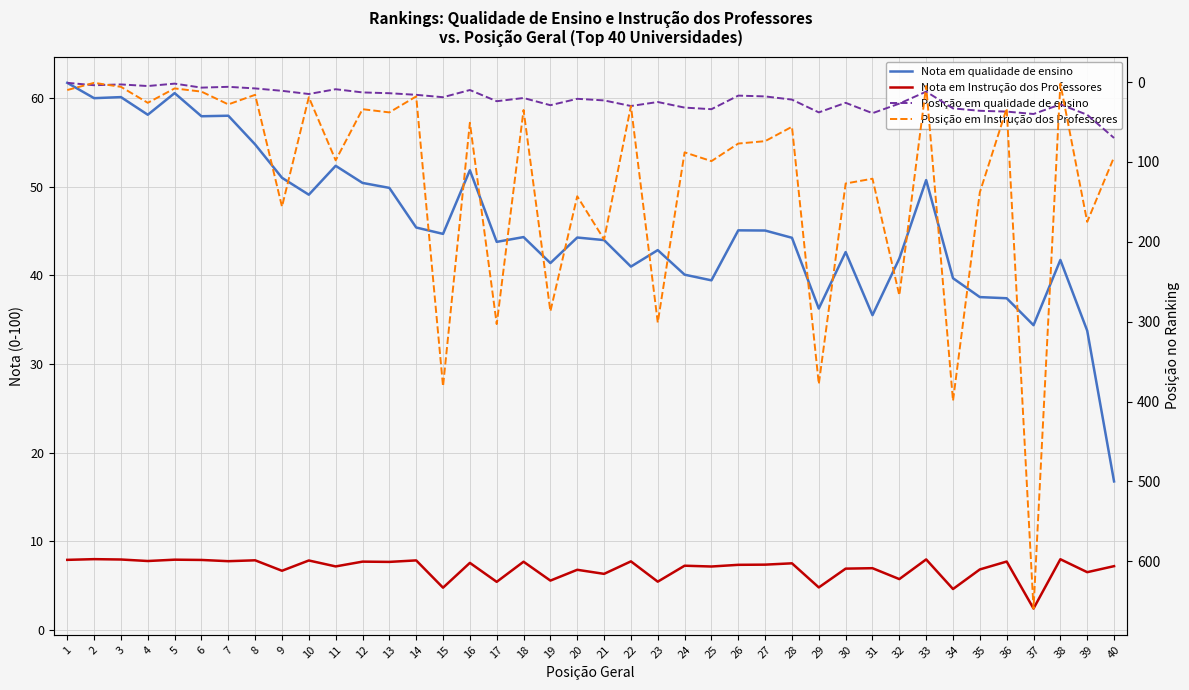

Rank the categories by Nota em qualidade de ensino value from highest to lowest.

1, 5, 3, 2, 4, 7, 6, 8, 11, 16, 9, 33, 12, 13, 10, 14, 26, 27, 15, 18, 20, 28, 21, 17, 23, 30, 32, 38, 19, 22, 24, 34, 25, 35, 36, 29, 31, 37, 39, 40